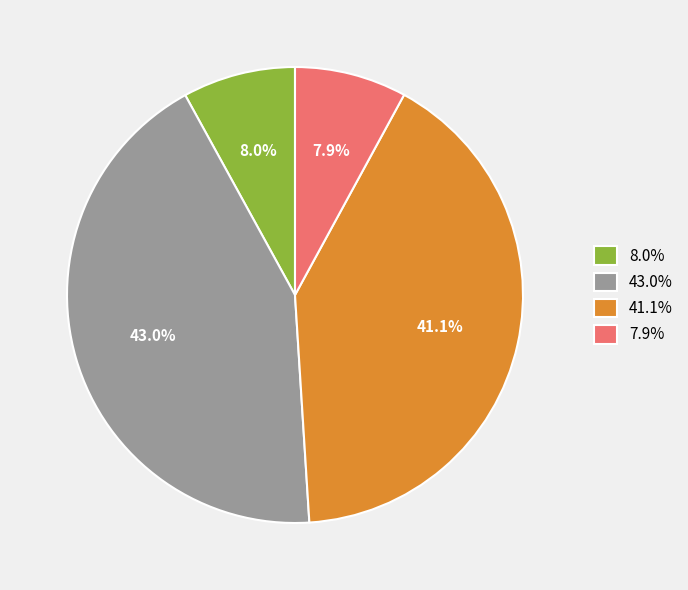

What is the total percentage of 41.1% and 7.9%?

49.0%